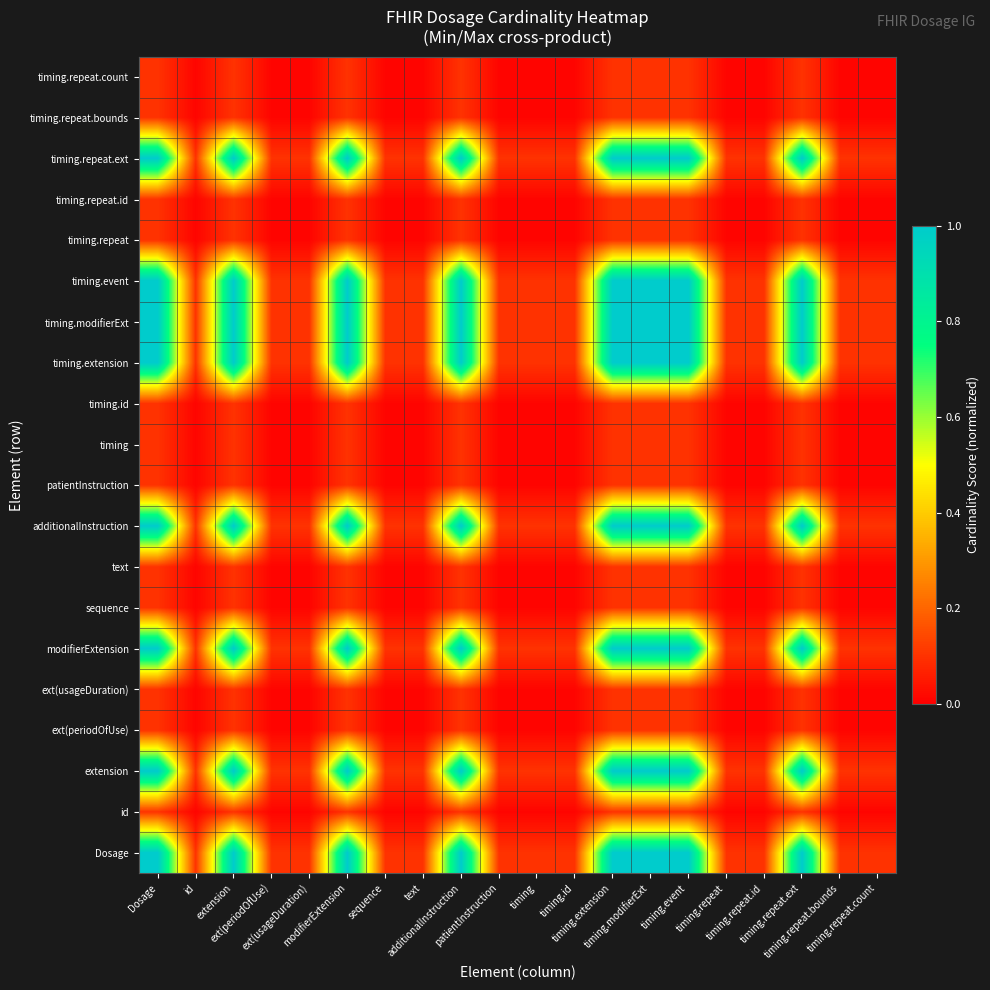

Reading left to right, transcribe all the data shown in this chart.

Dosage: Dosage=1.0	id=0.1	extension=1.0	ext(periodOfUse)=0.1	ext(usageDuration)=0.1	modifierExtension=1.0	sequence=0.1	text=0.1	additionalInstruction=1.0	patientInstruction=0.1	timing=0.1	timing.id=0.1	timing.extension=1.0	timing.modifierExt=1.0	timing.event=1.0	timing.repeat=0.1	timing.repeat.id=0.1	timing.repeat.ext=1.0	timing.repeat.bounds=0.1	timing.repeat.count=0.1
id: Dosage=0.1	id=0.0	extension=0.1	ext(periodOfUse)=0.0	ext(usageDuration)=0.0	modifierExtension=0.1	sequence=0.0	text=0.0	additionalInstruction=0.1	patientInstruction=0.0	timing=0.0	timing.id=0.0	timing.extension=0.1	timing.modifierExt=0.1	timing.event=0.1	timing.repeat=0.0	timing.repeat.id=0.0	timing.repeat.ext=0.1	timing.repeat.bounds=0.0	timing.repeat.count=0.0
extension: Dosage=1.0	id=0.1	extension=1.0	ext(periodOfUse)=0.1	ext(usageDuration)=0.1	modifierExtension=1.0	sequence=0.1	text=0.1	additionalInstruction=1.0	patientInstruction=0.1	timing=0.1	timing.id=0.1	timing.extension=1.0	timing.modifierExt=1.0	timing.event=1.0	timing.repeat=0.1	timing.repeat.id=0.1	timing.repeat.ext=1.0	timing.repeat.bounds=0.1	timing.repeat.count=0.1
ext(periodOfUse): Dosage=0.1	id=0.0	extension=0.1	ext(periodOfUse)=0.0	ext(usageDuration)=0.0	modifierExtension=0.1	sequence=0.0	text=0.0	additionalInstruction=0.1	patientInstruction=0.0	timing=0.0	timing.id=0.0	timing.extension=0.1	timing.modifierExt=0.1	timing.event=0.1	timing.repeat=0.0	timing.repeat.id=0.0	timing.repeat.ext=0.1	timing.repeat.bounds=0.0	timing.repeat.count=0.0
ext(usageDuration): Dosage=0.1	id=0.0	extension=0.1	ext(periodOfUse)=0.0	ext(usageDuration)=0.0	modifierExtension=0.1	sequence=0.0	text=0.0	additionalInstruction=0.1	patientInstruction=0.0	timing=0.0	timing.id=0.0	timing.extension=0.1	timing.modifierExt=0.1	timing.event=0.1	timing.repeat=0.0	timing.repeat.id=0.0	timing.repeat.ext=0.1	timing.repeat.bounds=0.0	timing.repeat.count=0.0
modifierExtension: Dosage=1.0	id=0.1	extension=1.0	ext(periodOfUse)=0.1	ext(usageDuration)=0.1	modifierExtension=1.0	sequence=0.1	text=0.1	additionalInstruction=1.0	patientInstruction=0.1	timing=0.1	timing.id=0.1	timing.extension=1.0	timing.modifierExt=1.0	timing.event=1.0	timing.repeat=0.1	timing.repeat.id=0.1	timing.repeat.ext=1.0	timing.repeat.bounds=0.1	timing.repeat.count=0.1
sequence: Dosage=0.1	id=0.0	extension=0.1	ext(periodOfUse)=0.0	ext(usageDuration)=0.0	modifierExtension=0.1	sequence=0.0	text=0.0	additionalInstruction=0.1	patientInstruction=0.0	timing=0.0	timing.id=0.0	timing.extension=0.1	timing.modifierExt=0.1	timing.event=0.1	timing.repeat=0.0	timing.repeat.id=0.0	timing.repeat.ext=0.1	timing.repeat.bounds=0.0	timing.repeat.count=0.0
text: Dosage=0.1	id=0.0	extension=0.1	ext(periodOfUse)=0.0	ext(usageDuration)=0.0	modifierExtension=0.1	sequence=0.0	text=0.0	additionalInstruction=0.1	patientInstruction=0.0	timing=0.0	timing.id=0.0	timing.extension=0.1	timing.modifierExt=0.1	timing.event=0.1	timing.repeat=0.0	timing.repeat.id=0.0	timing.repeat.ext=0.1	timing.repeat.bounds=0.0	timing.repeat.count=0.0
additionalInstruction: Dosage=1.0	id=0.1	extension=1.0	ext(periodOfUse)=0.1	ext(usageDuration)=0.1	modifierExtension=1.0	sequence=0.1	text=0.1	additionalInstruction=1.0	patientInstruction=0.1	timing=0.1	timing.id=0.1	timing.extension=1.0	timing.modifierExt=1.0	timing.event=1.0	timing.repeat=0.1	timing.repeat.id=0.1	timing.repeat.ext=1.0	timing.repeat.bounds=0.1	timing.repeat.count=0.1
patientInstruction: Dosage=0.1	id=0.0	extension=0.1	ext(periodOfUse)=0.0	ext(usageDuration)=0.0	modifierExtension=0.1	sequence=0.0	text=0.0	additionalInstruction=0.1	patientInstruction=0.0	timing=0.0	timing.id=0.0	timing.extension=0.1	timing.modifierExt=0.1	timing.event=0.1	timing.repeat=0.0	timing.repeat.id=0.0	timing.repeat.ext=0.1	timing.repeat.bounds=0.0	timing.repeat.count=0.0
timing: Dosage=0.1	id=0.0	extension=0.1	ext(periodOfUse)=0.0	ext(usageDuration)=0.0	modifierExtension=0.1	sequence=0.0	text=0.0	additionalInstruction=0.1	patientInstruction=0.0	timing=0.0	timing.id=0.0	timing.extension=0.1	timing.modifierExt=0.1	timing.event=0.1	timing.repeat=0.0	timing.repeat.id=0.0	timing.repeat.ext=0.1	timing.repeat.bounds=0.0	timing.repeat.count=0.0
timing.id: Dosage=0.1	id=0.0	extension=0.1	ext(periodOfUse)=0.0	ext(usageDuration)=0.0	modifierExtension=0.1	sequence=0.0	text=0.0	additionalInstruction=0.1	patientInstruction=0.0	timing=0.0	timing.id=0.0	timing.extension=0.1	timing.modifierExt=0.1	timing.event=0.1	timing.repeat=0.0	timing.repeat.id=0.0	timing.repeat.ext=0.1	timing.repeat.bounds=0.0	timing.repeat.count=0.0
timing.extension: Dosage=1.0	id=0.1	extension=1.0	ext(periodOfUse)=0.1	ext(usageDuration)=0.1	modifierExtension=1.0	sequence=0.1	text=0.1	additionalInstruction=1.0	patientInstruction=0.1	timing=0.1	timing.id=0.1	timing.extension=1.0	timing.modifierExt=1.0	timing.event=1.0	timing.repeat=0.1	timing.repeat.id=0.1	timing.repeat.ext=1.0	timing.repeat.bounds=0.1	timing.repeat.count=0.1
timing.modifierExt: Dosage=1.0	id=0.1	extension=1.0	ext(periodOfUse)=0.1	ext(usageDuration)=0.1	modifierExtension=1.0	sequence=0.1	text=0.1	additionalInstruction=1.0	patientInstruction=0.1	timing=0.1	timing.id=0.1	timing.extension=1.0	timing.modifierExt=1.0	timing.event=1.0	timing.repeat=0.1	timing.repeat.id=0.1	timing.repeat.ext=1.0	timing.repeat.bounds=0.1	timing.repeat.count=0.1
timing.event: Dosage=1.0	id=0.1	extension=1.0	ext(periodOfUse)=0.1	ext(usageDuration)=0.1	modifierExtension=1.0	sequence=0.1	text=0.1	additionalInstruction=1.0	patientInstruction=0.1	timing=0.1	timing.id=0.1	timing.extension=1.0	timing.modifierExt=1.0	timing.event=1.0	timing.repeat=0.1	timing.repeat.id=0.1	timing.repeat.ext=1.0	timing.repeat.bounds=0.1	timing.repeat.count=0.1
timing.repeat: Dosage=0.1	id=0.0	extension=0.1	ext(periodOfUse)=0.0	ext(usageDuration)=0.0	modifierExtension=0.1	sequence=0.0	text=0.0	additionalInstruction=0.1	patientInstruction=0.0	timing=0.0	timing.id=0.0	timing.extension=0.1	timing.modifierExt=0.1	timing.event=0.1	timing.repeat=0.0	timing.repeat.id=0.0	timing.repeat.ext=0.1	timing.repeat.bounds=0.0	timing.repeat.count=0.0
timing.repeat.id: Dosage=0.1	id=0.0	extension=0.1	ext(periodOfUse)=0.0	ext(usageDuration)=0.0	modifierExtension=0.1	sequence=0.0	text=0.0	additionalInstruction=0.1	patientInstruction=0.0	timing=0.0	timing.id=0.0	timing.extension=0.1	timing.modifierExt=0.1	timing.event=0.1	timing.repeat=0.0	timing.repeat.id=0.0	timing.repeat.ext=0.1	timing.repeat.bounds=0.0	timing.repeat.count=0.0
timing.repeat.ext: Dosage=1.0	id=0.1	extension=1.0	ext(periodOfUse)=0.1	ext(usageDuration)=0.1	modifierExtension=1.0	sequence=0.1	text=0.1	additionalInstruction=1.0	patientInstruction=0.1	timing=0.1	timing.id=0.1	timing.extension=1.0	timing.modifierExt=1.0	timing.event=1.0	timing.repeat=0.1	timing.repeat.id=0.1	timing.repeat.ext=1.0	timing.repeat.bounds=0.1	timing.repeat.count=0.1
timing.repeat.bounds: Dosage=0.1	id=0.0	extension=0.1	ext(periodOfUse)=0.0	ext(usageDuration)=0.0	modifierExtension=0.1	sequence=0.0	text=0.0	additionalInstruction=0.1	patientInstruction=0.0	timing=0.0	timing.id=0.0	timing.extension=0.1	timing.modifierExt=0.1	timing.event=0.1	timing.repeat=0.0	timing.repeat.id=0.0	timing.repeat.ext=0.1	timing.repeat.bounds=0.0	timing.repeat.count=0.0
timing.repeat.count: Dosage=0.1	id=0.0	extension=0.1	ext(periodOfUse)=0.0	ext(usageDuration)=0.0	modifierExtension=0.1	sequence=0.0	text=0.0	additionalInstruction=0.1	patientInstruction=0.0	timing=0.0	timing.id=0.0	timing.extension=0.1	timing.modifierExt=0.1	timing.event=0.1	timing.repeat=0.0	timing.repeat.id=0.0	timing.repeat.ext=0.1	timing.repeat.bounds=0.0	timing.repeat.count=0.0